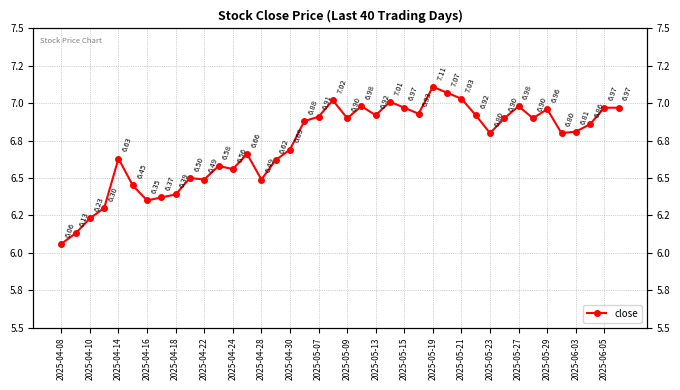

The value at 29 is 2.8. True or false?

False